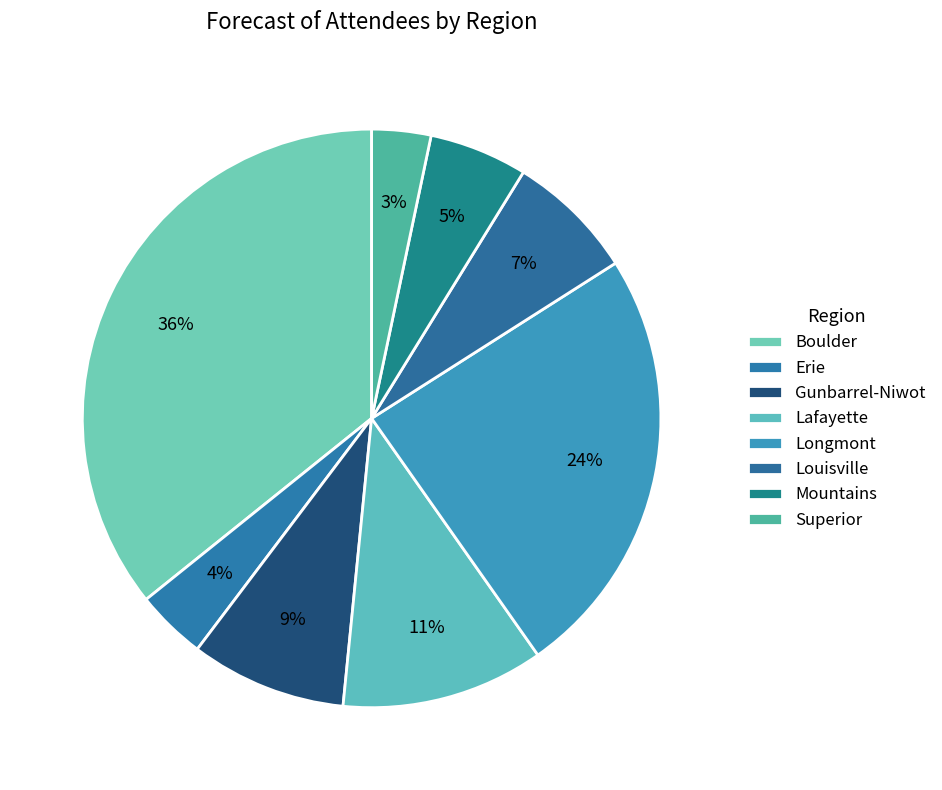

What is the smallest slice in the pie chart?

Superior